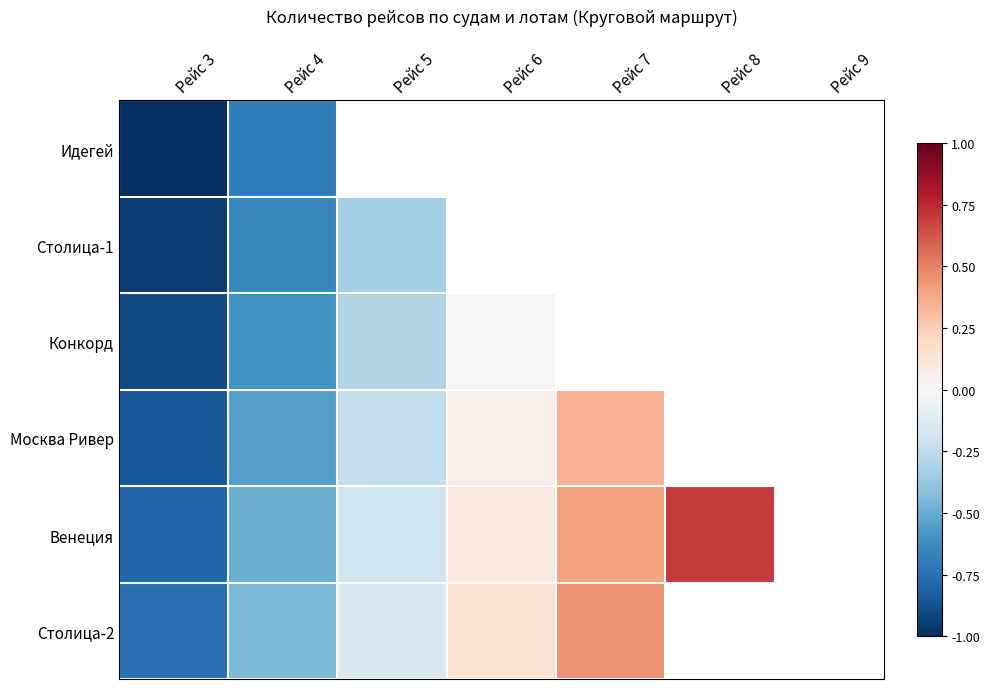

What is the smallest value displayed?

-1.0